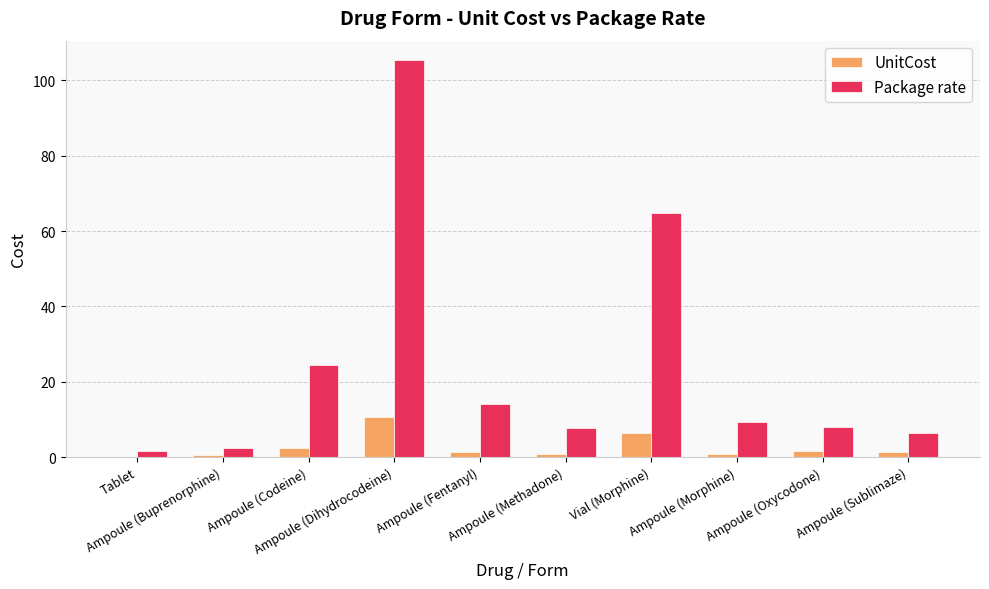

What is the greatest value displayed?

105.3